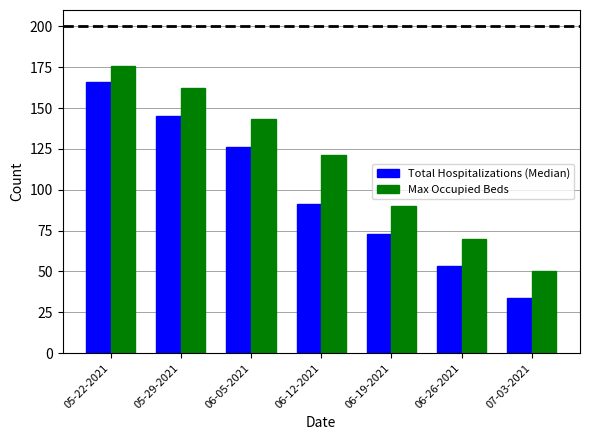

Count the Max Occupied Beds values in the range 70 to 162.

5